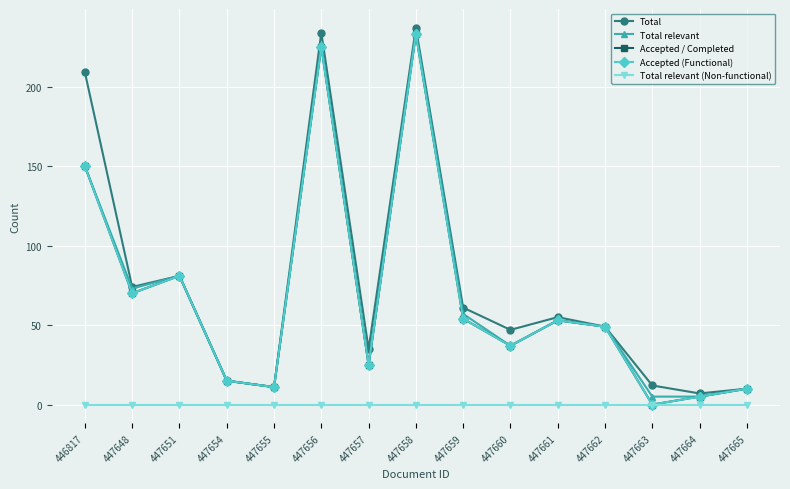

At which label is Total relevant closest to 119?

446817